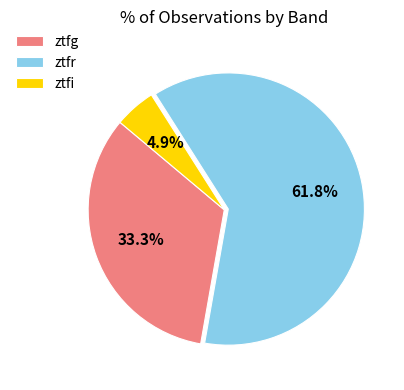

Does ztfr represent more than half of the total?

Yes